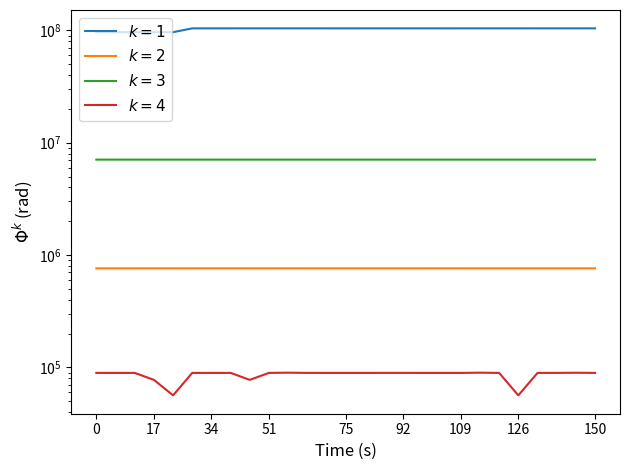

Count the number of data series in this chart.

4